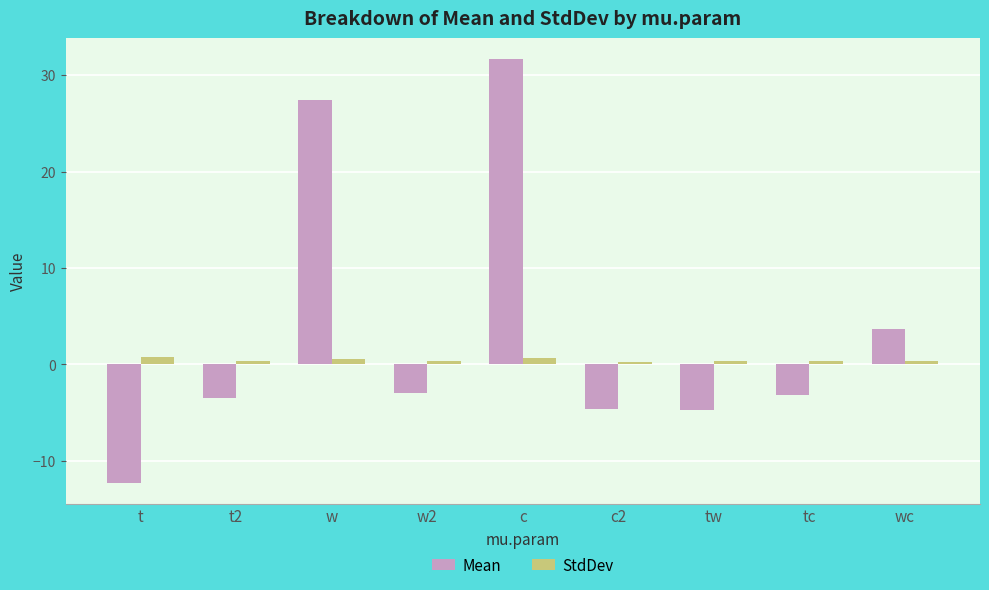

Where is Mean nearest to the value 9?

wc